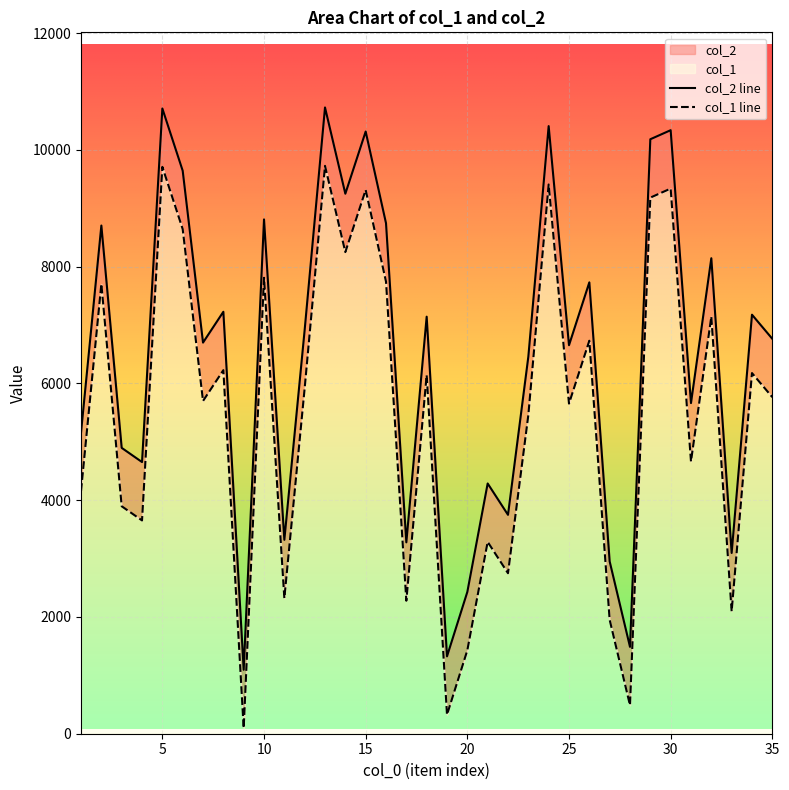

True or false: col_1 line has more than 1 interior local peaks.

True